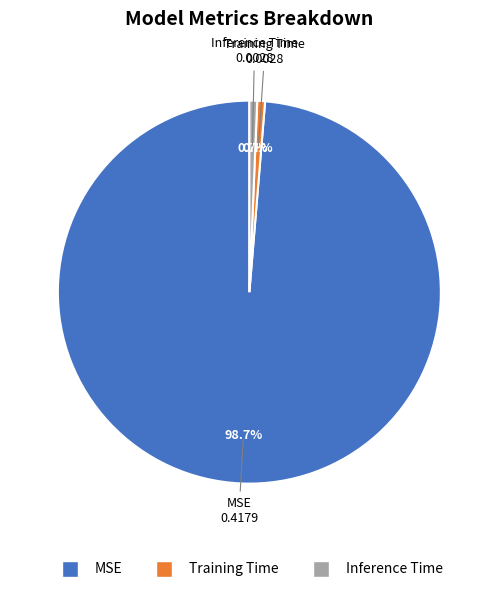

Does any single category account for the majority?

Yes